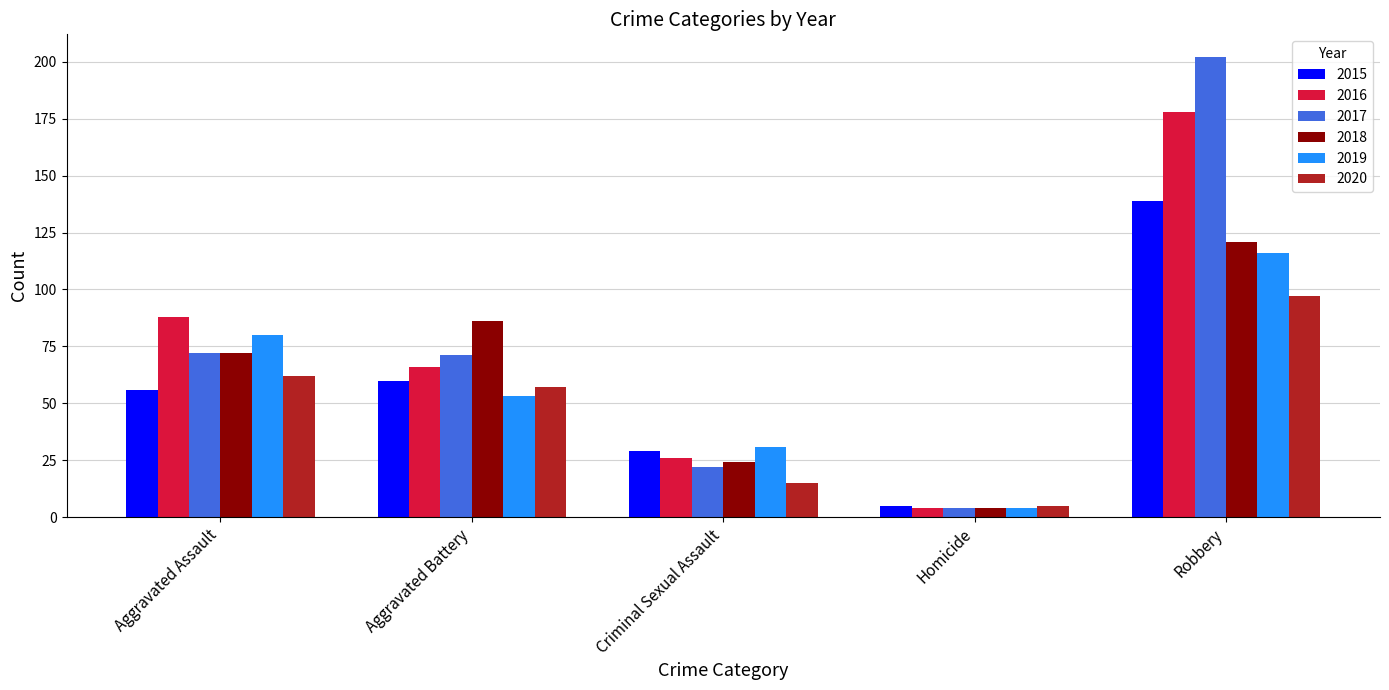

What is the total value across all series at Aggravated Assault?

430